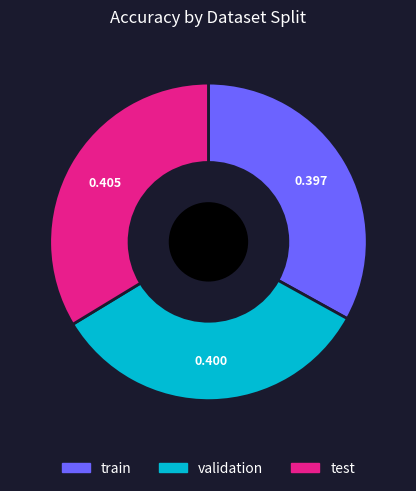

Is the sum of train and test greater than half?

Yes